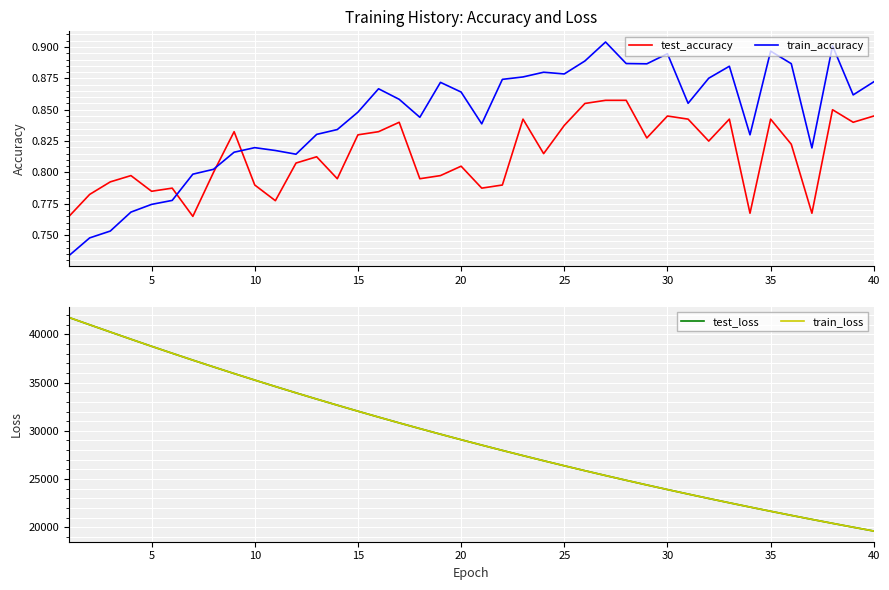

What are all the series names shown in the legend?

test_accuracy, train_accuracy, test_loss, train_loss